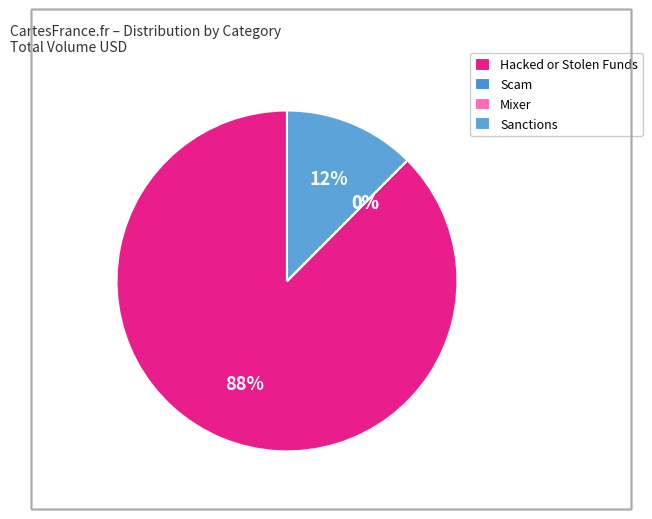

Rank the categories by value from highest to lowest.

Hacked or Stolen Funds, Sanctions, Mixer, Scam